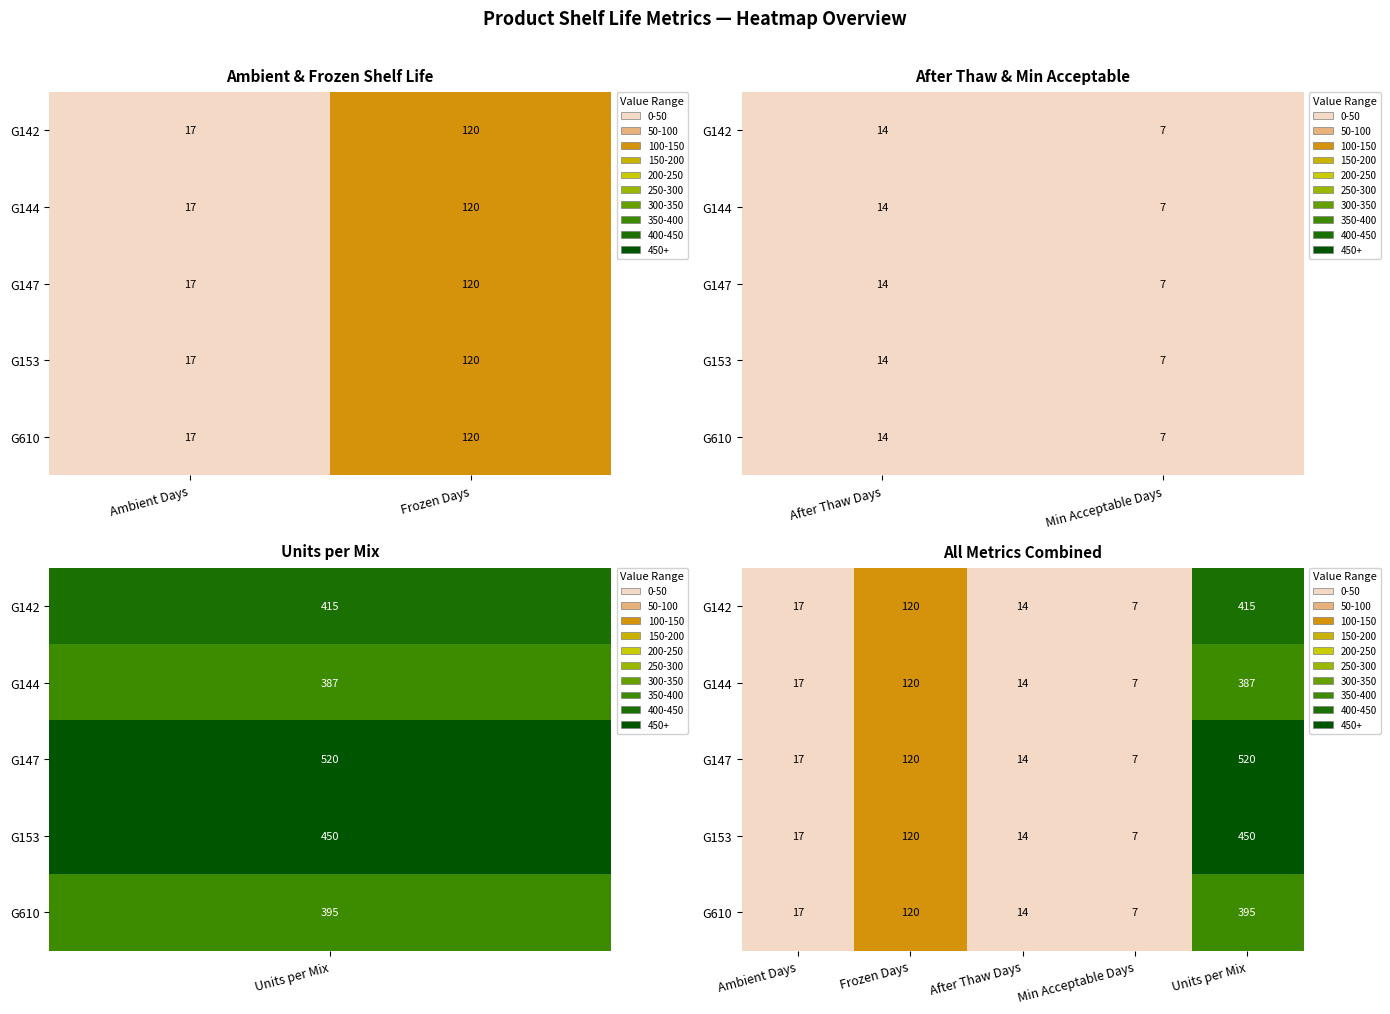

True or false: G153 has a value of 7 at Min Acceptable Days.

True